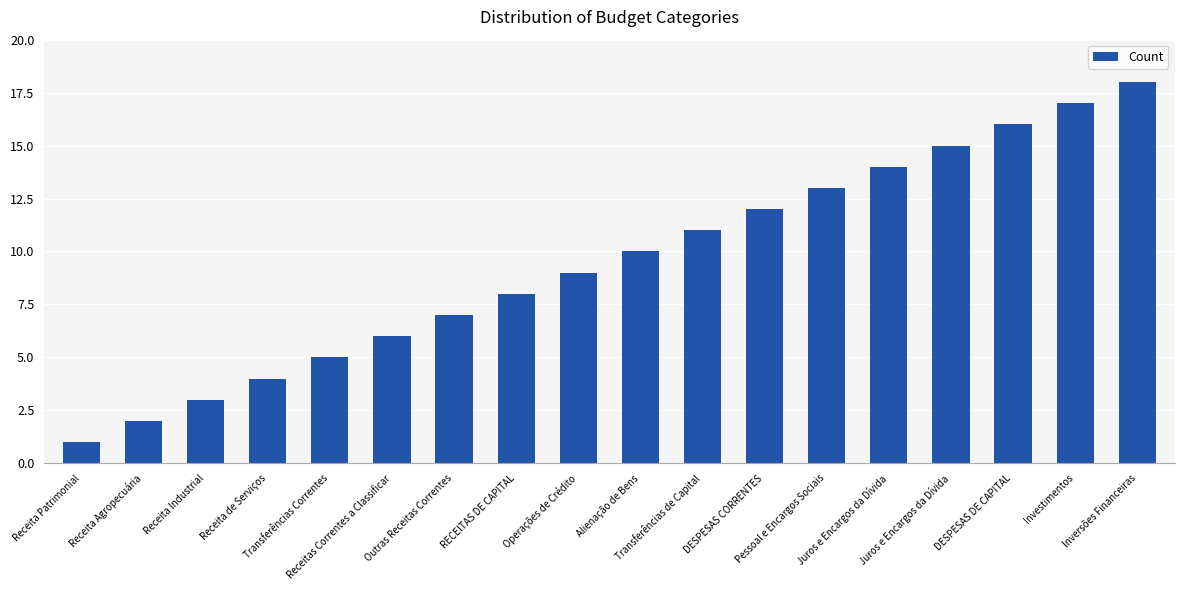

Count the number of data series in this chart.

1